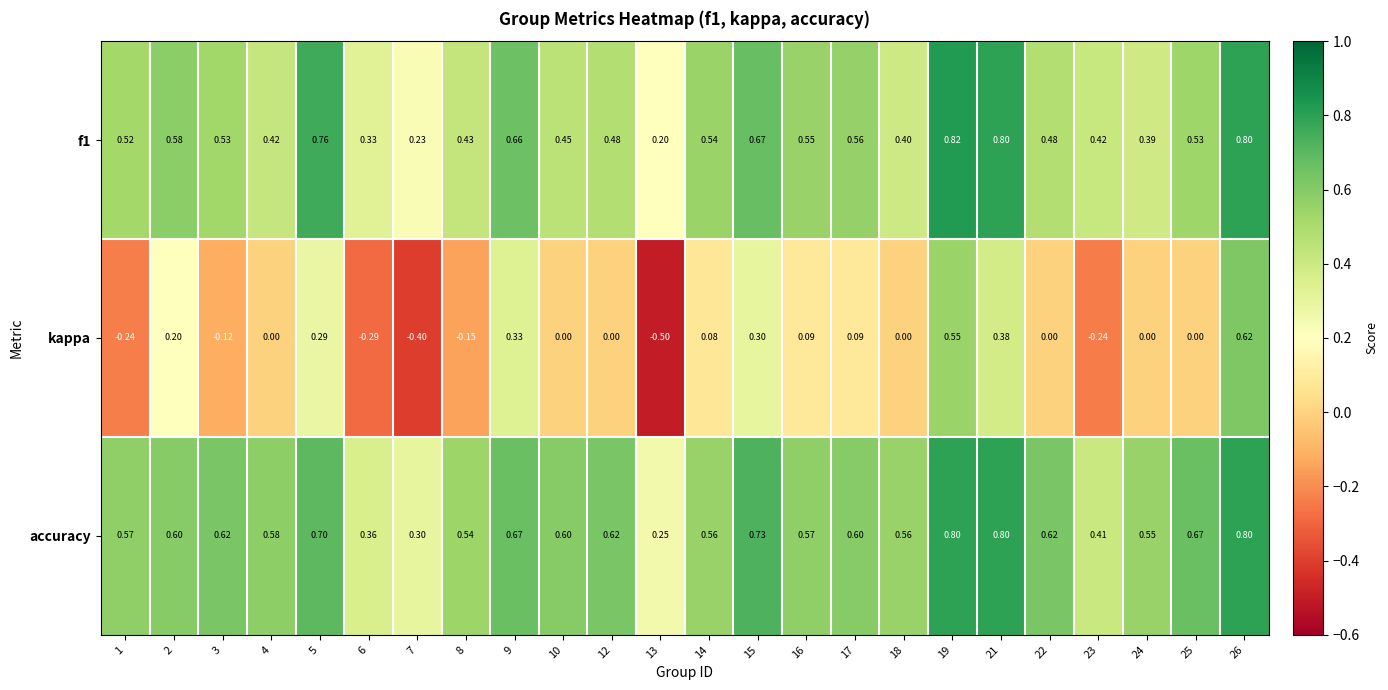

List the series in order of their peak value, lowest first.

kappa, accuracy, f1